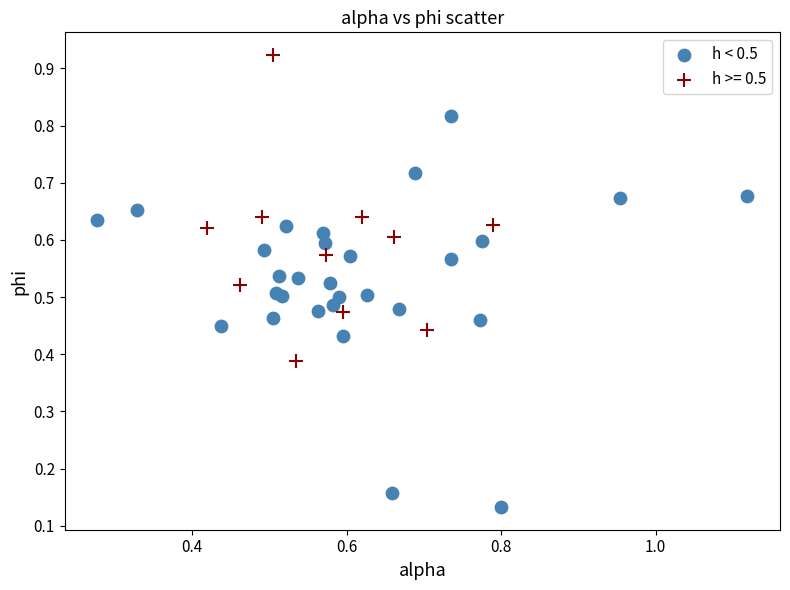

Which series contains the lowest Y value?

h < 0.5